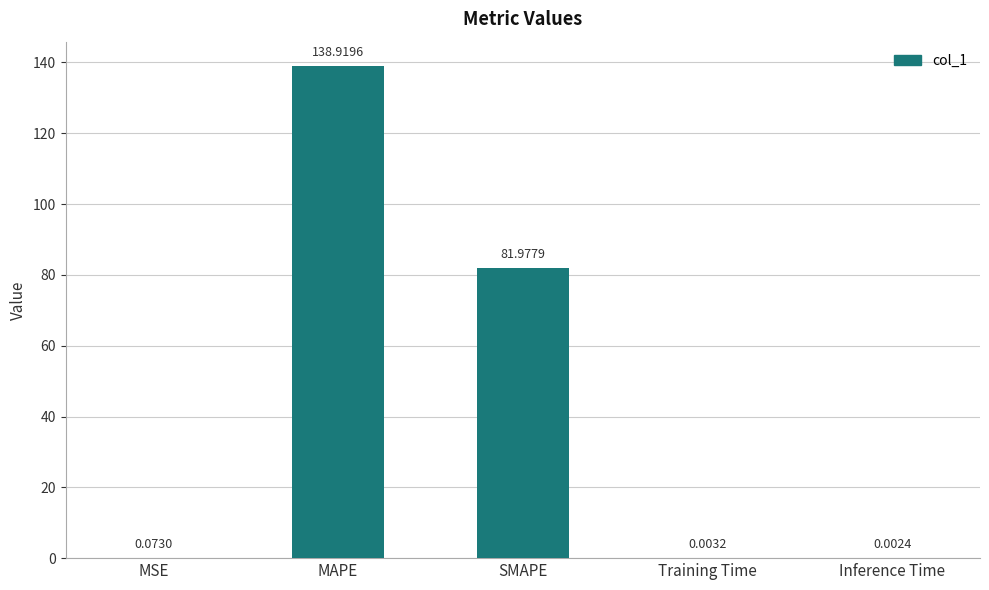

What is the difference between the values at Inference Time and SMAPE?

82.0